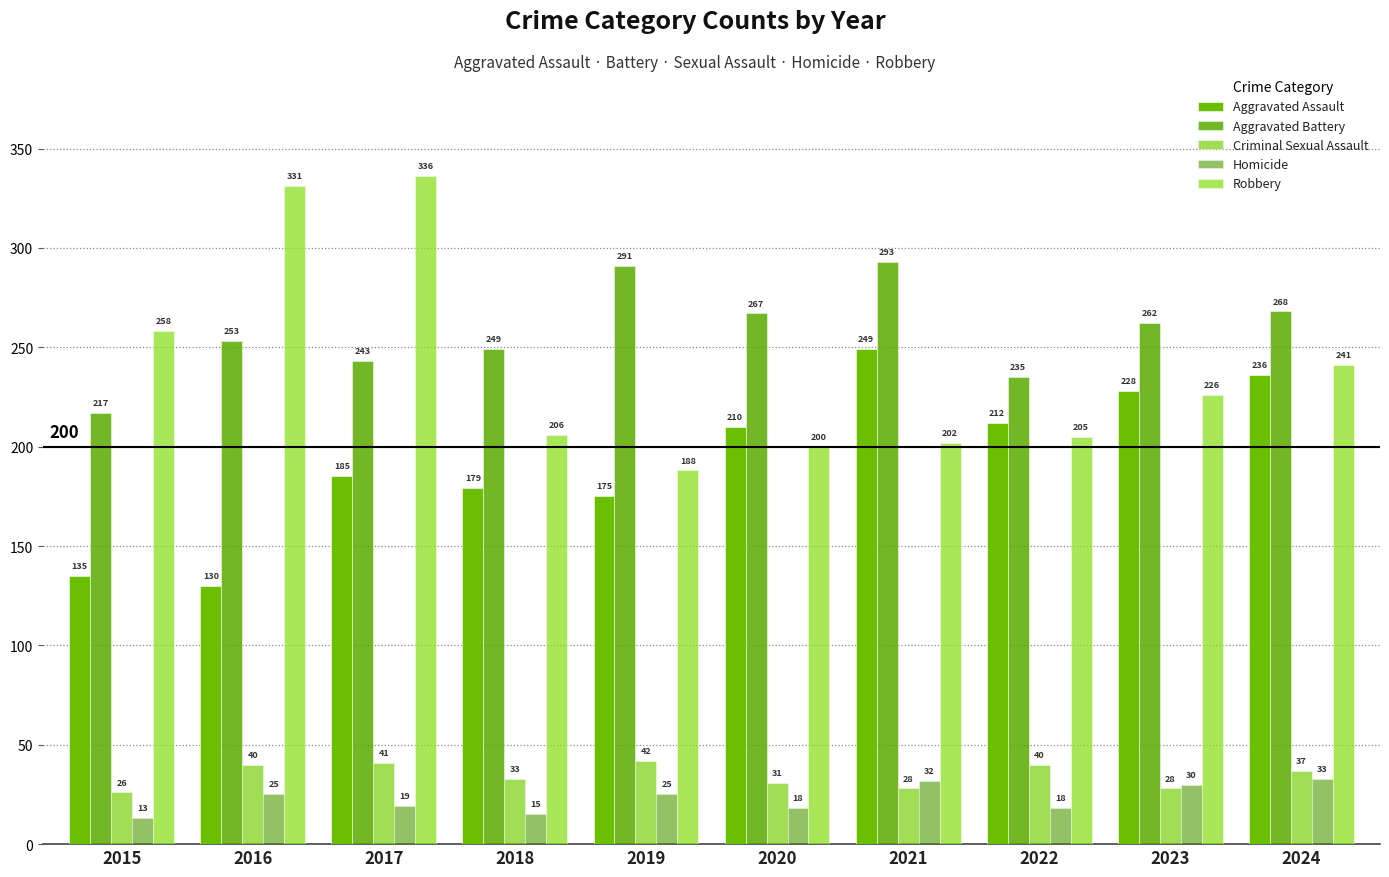

What value does the Criminal Sexual Assault series have at 2017?

41